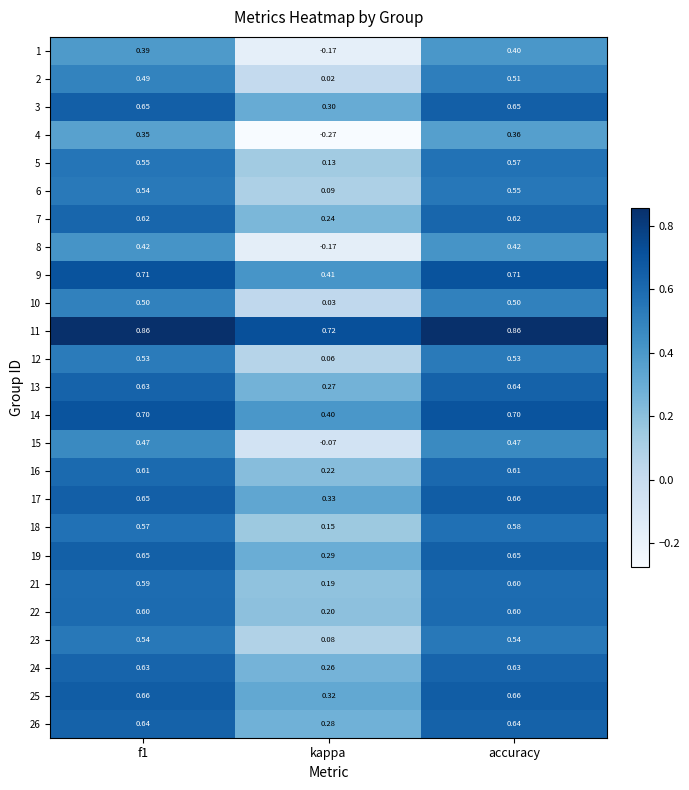

Which category has the lowest value across all series?

kappa